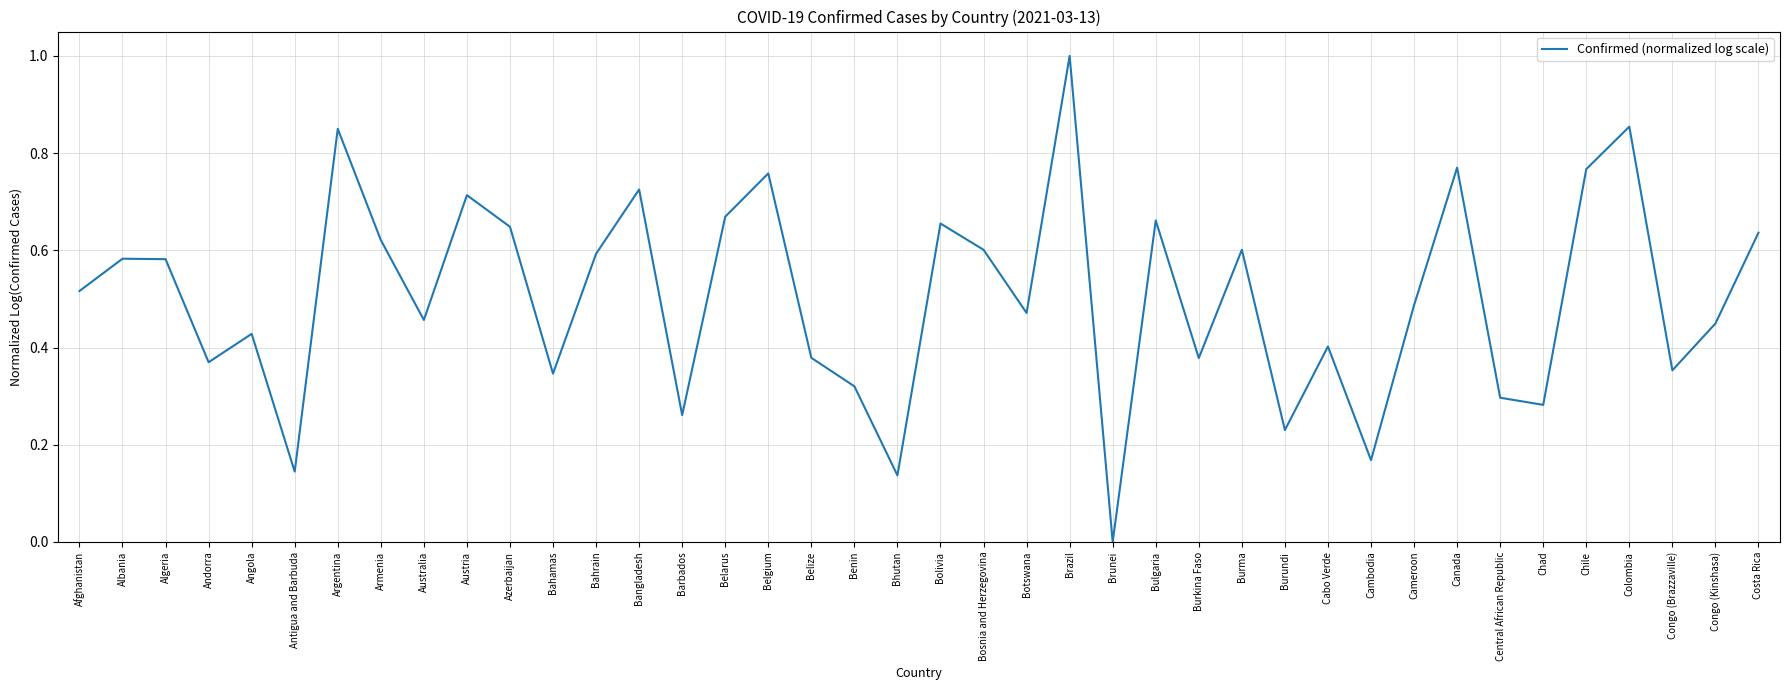

Is it true that the value at Brunei is 0.0?

True